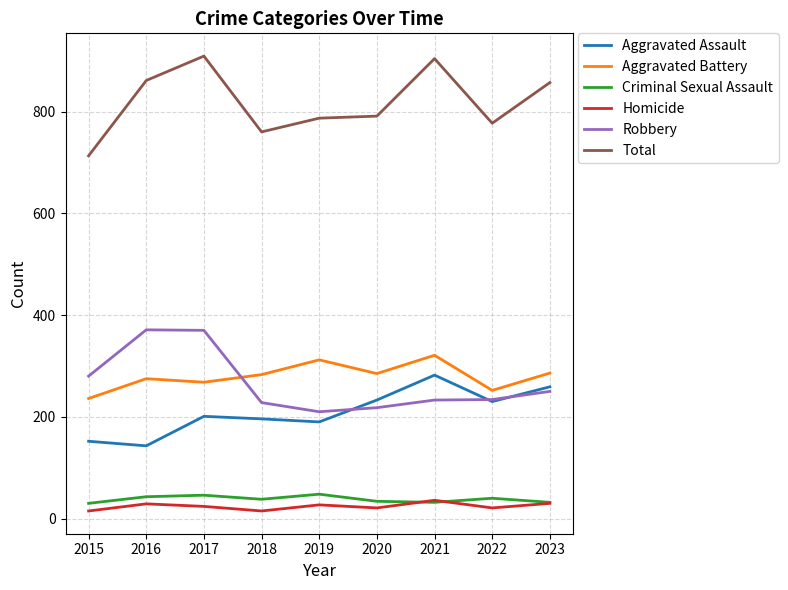

Which series has the widest spread of values?

Total